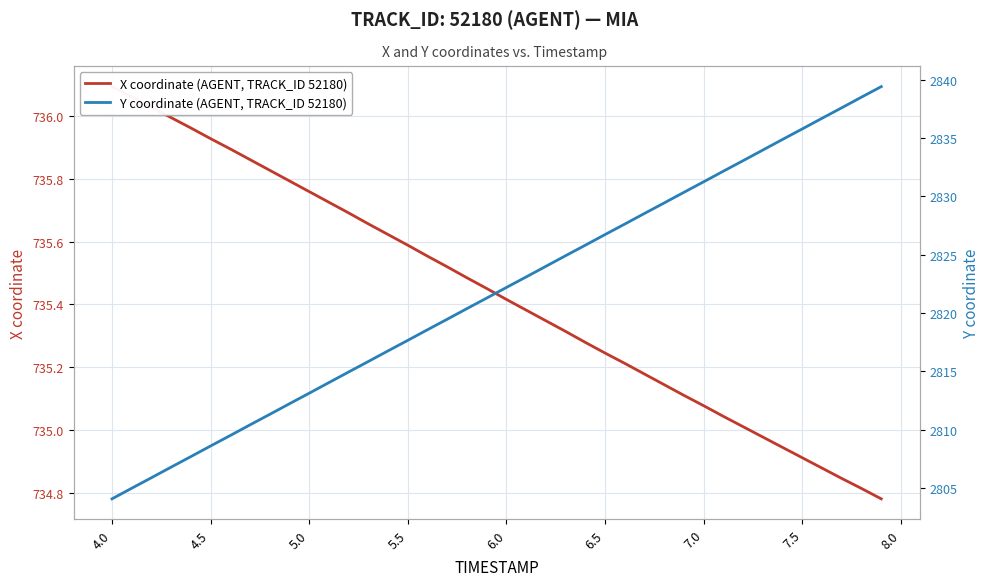

True or false: Y coordinate (AGENT, TRACK_ID 52180) and X coordinate (AGENT, TRACK_ID 52180) intersect in this chart.

False